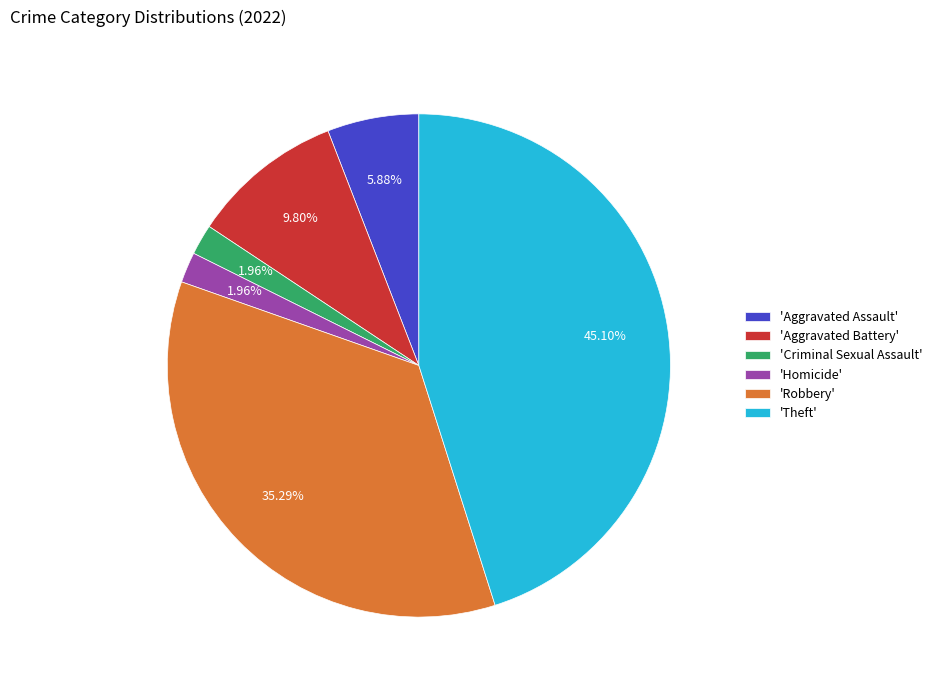

Is 'Aggravated Battery' the majority of the pie?

No